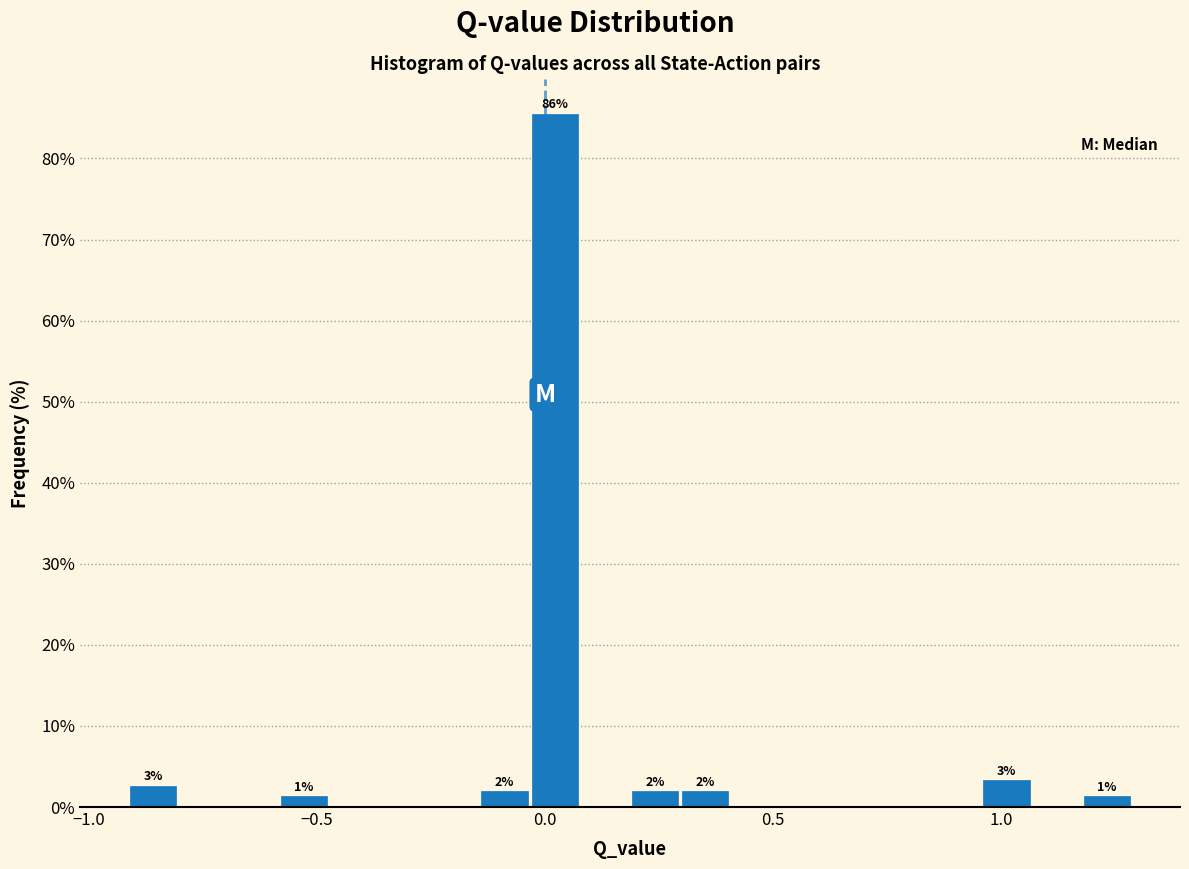

Around what value on the x-axis is the tallest bar? Give the approximate position of its centre, as read against the axis.

0.00